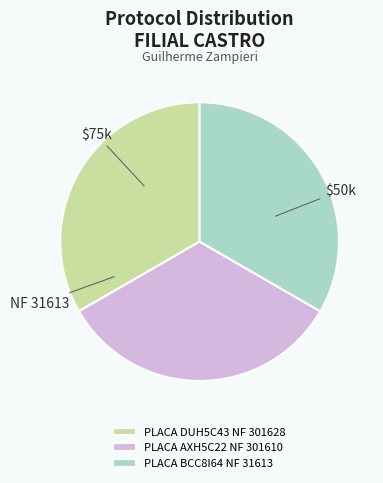

Approximately how many times larger is the value at PLACA BCC8I64 NF 31613 compared to PLACA AXH5C22 NF 301610?

1.0